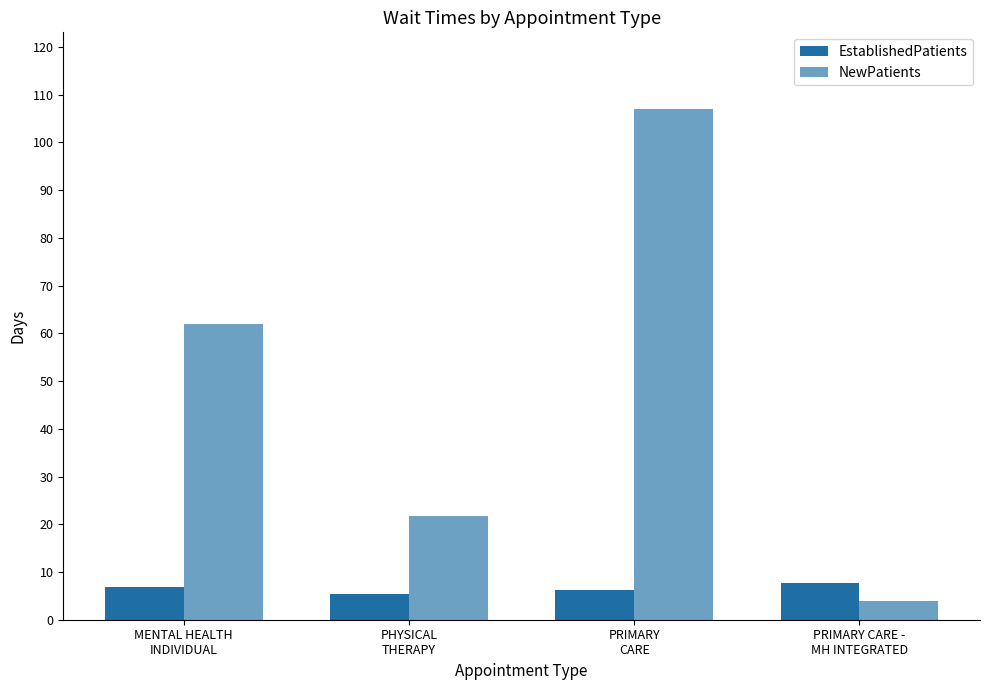

True or false: NewPatients has a value of 5.2 at PRIMARY CARE -
MH INTEGRATED.

False